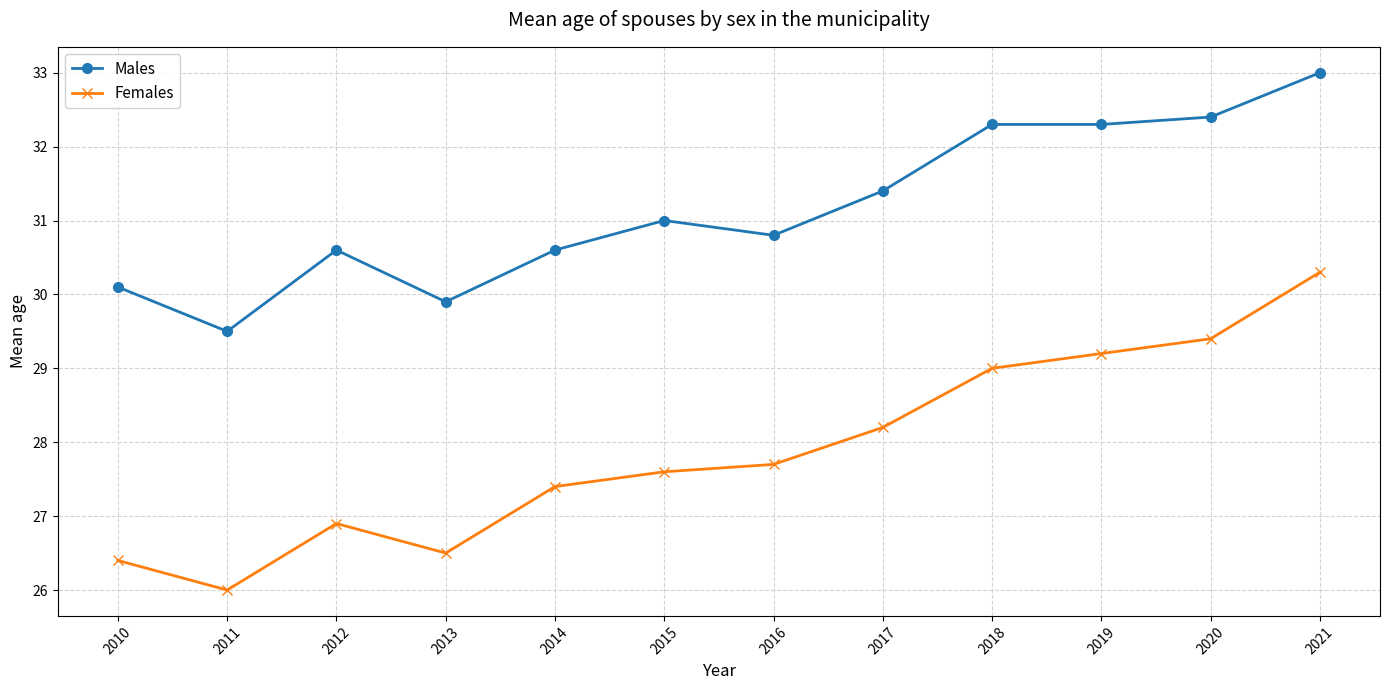

What is the approximate value of Females at 2015?

27.6